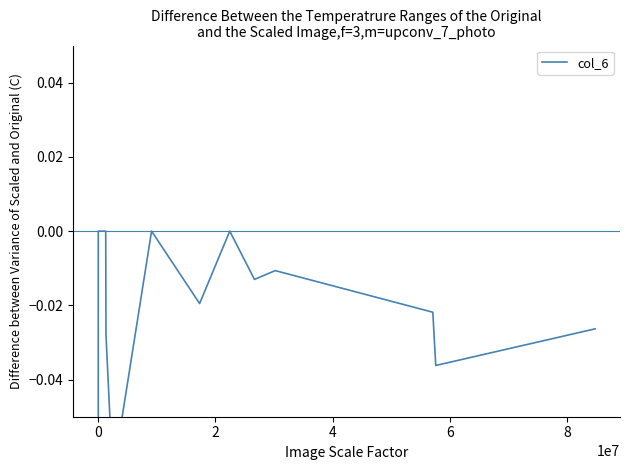

The chart shows a value of 0.0 at 2. True or false?

True